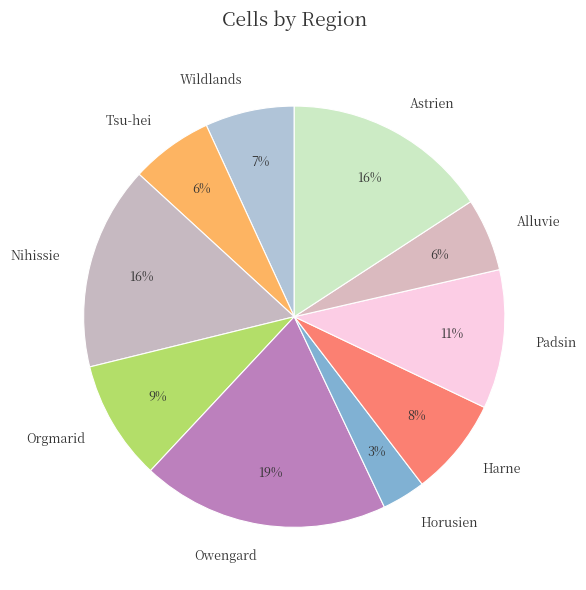

How many slices are in this pie chart?

10